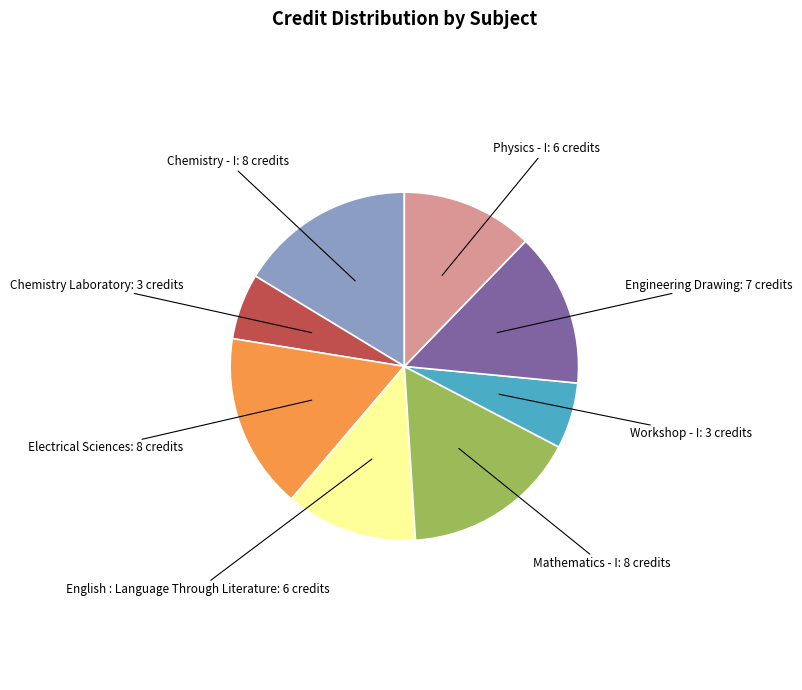

Does Electrical Sciences represent more than half of the total?

No